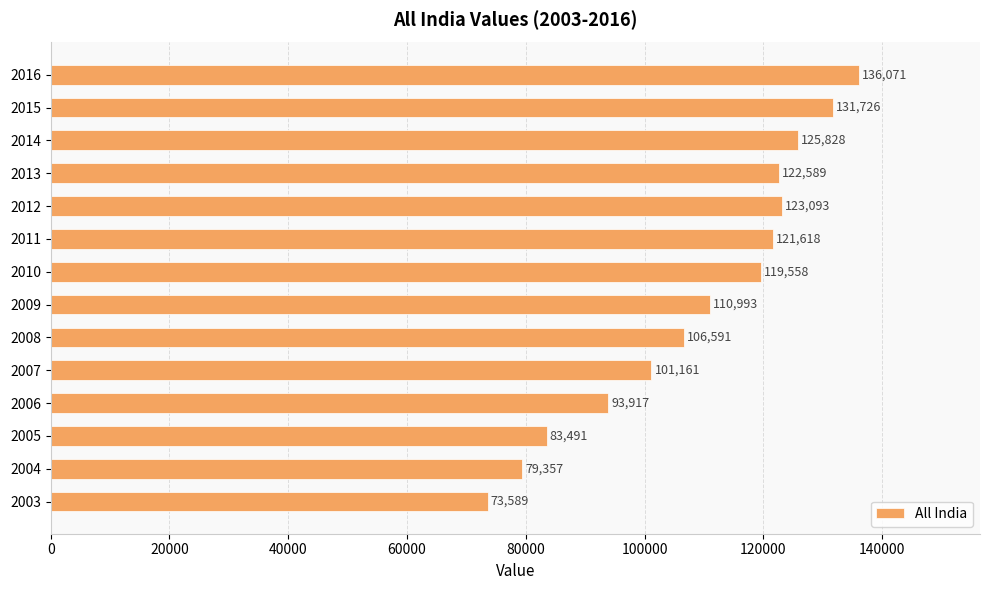

Read the value at 2015, to the nearest 50.

131750